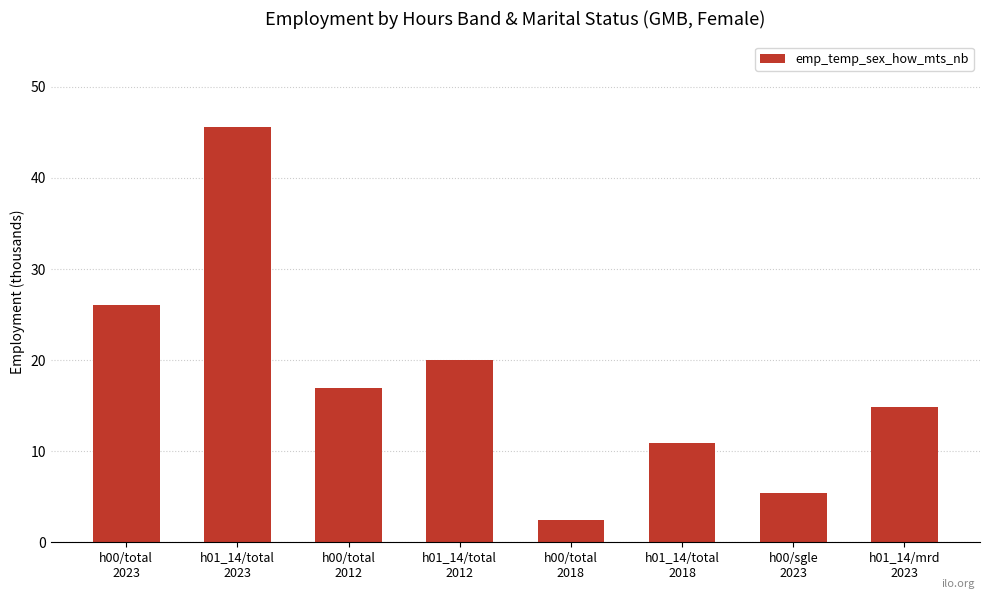

Which has a higher value, h01_14/total
2018 or h01_14/mrd
2023?

h01_14/mrd
2023